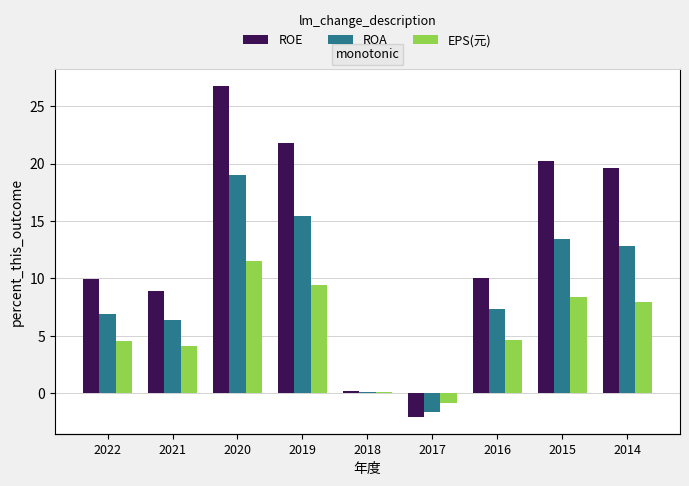

How many data points in ROA are less than 7?

4